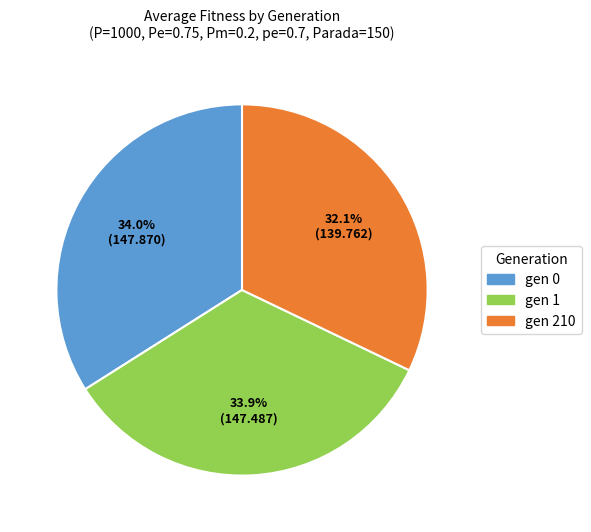

What is the ratio of the value at gen 210 to the value at gen 0?

0.9